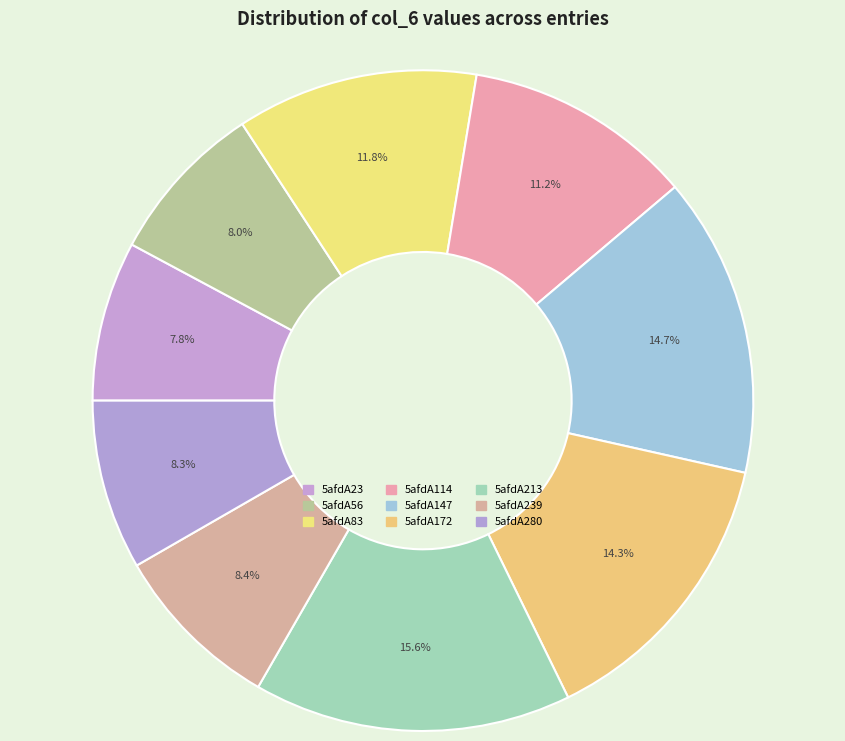

The 5afdA172 slice represents 14% of the pie. True or false?

True